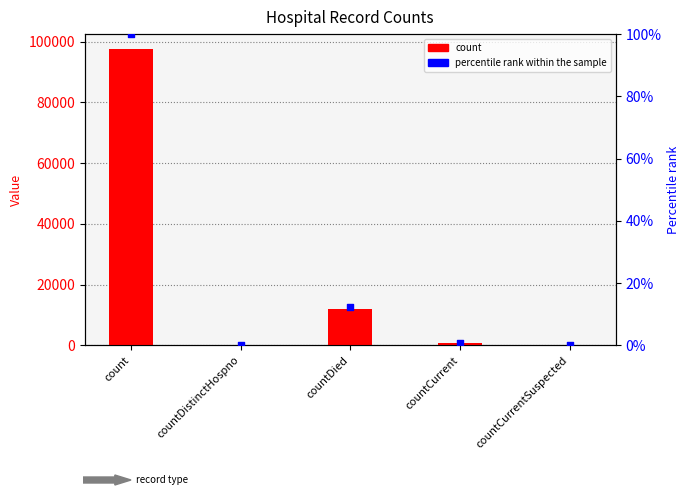

Which series contains the lowest Y value?

count